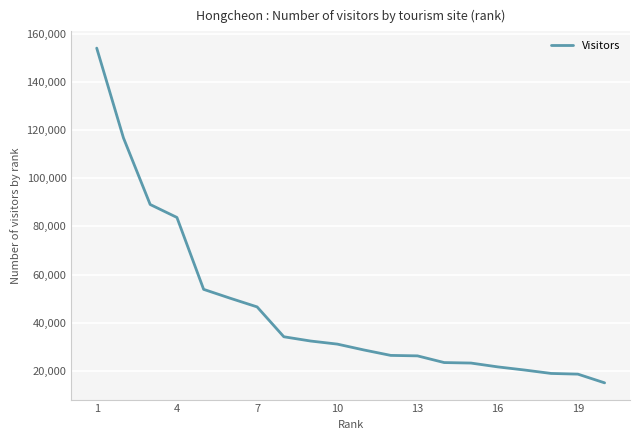

What is the greatest value displayed?

154018